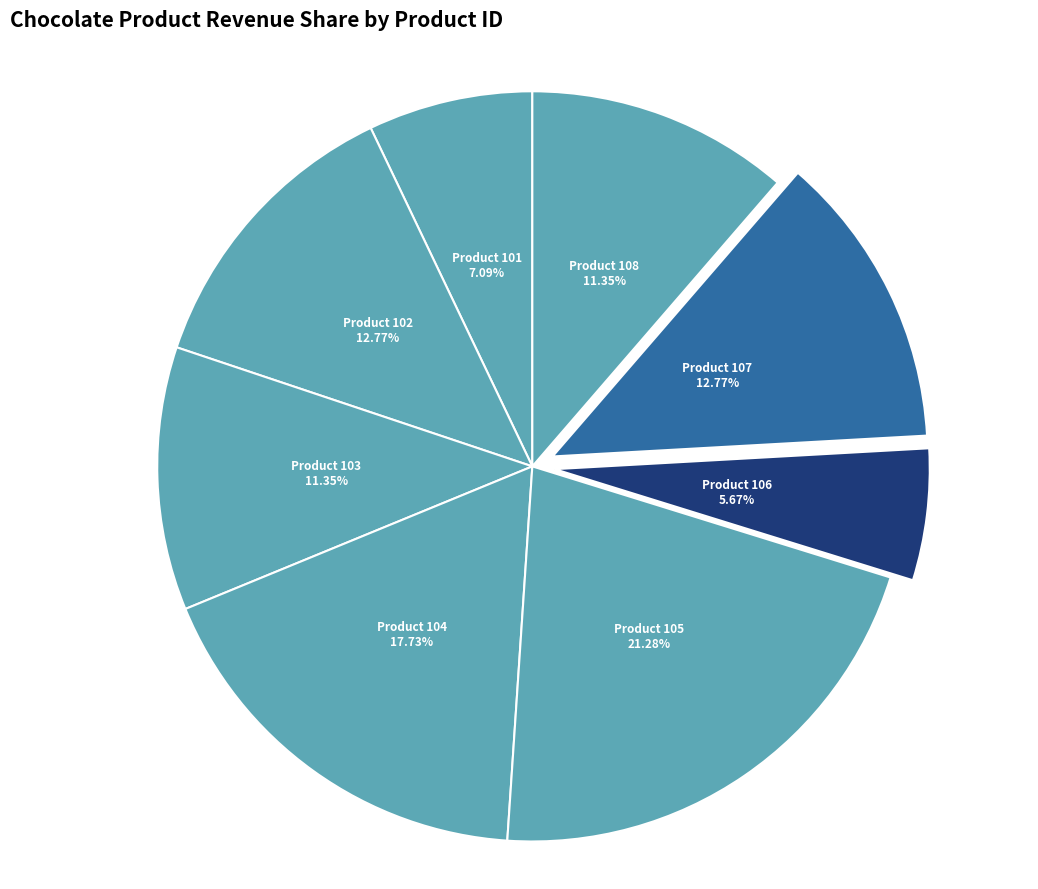

Which category has the biggest portion of the pie?

Product 105